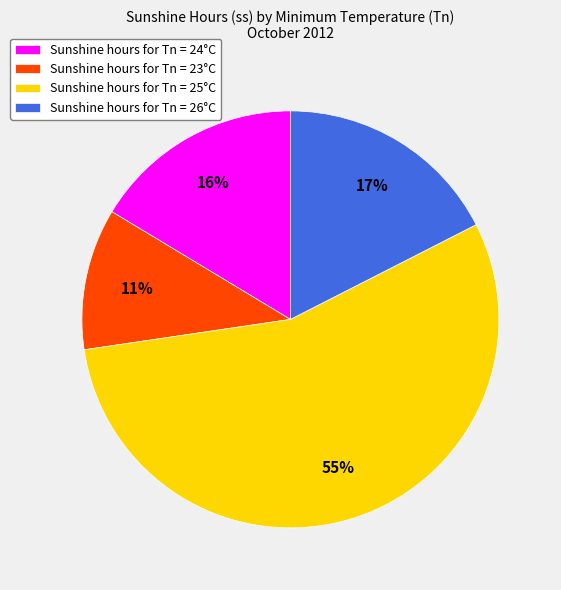

Rank the categories by value from highest to lowest.

Sunshine hours for Tn = 25°C, Sunshine hours for Tn = 26°C, Sunshine hours for Tn = 24°C, Sunshine hours for Tn = 23°C